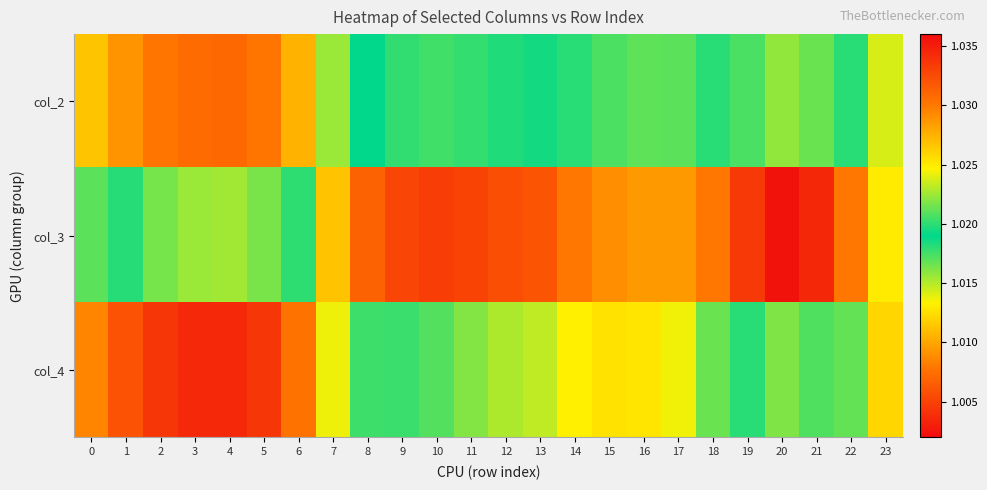

Reading left to right, transcribe all the data shown in this chart.

col_2: 0=1.0	1=1.0	2=1.0	3=1.0	4=1.0	5=1.0	6=1.0	7=1.0	8=1.0	9=1.0	10=1.0	11=1.0	12=1.0	13=1.0	14=1.0	15=1.0	16=1.0	17=1.0	18=1.0	19=1.0	20=1.0	21=1.0	22=1.0	23=1.0
col_3: 0=1.0	1=1.0	2=1.0	3=1.0	4=1.0	5=1.0	6=1.0	7=1.0	8=1.0	9=1.0	10=1.0	11=1.0	12=1.0	13=1.0	14=1.0	15=1.0	16=1.0	17=1.0	18=1.0	19=1.0	20=1.0	21=1.0	22=1.0	23=1.0
col_4: 0=1.0	1=1.0	2=1.0	3=1.0	4=1.0	5=1.0	6=1.0	7=1.0	8=1.0	9=1.0	10=1.0	11=1.0	12=1.0	13=1.0	14=1.0	15=1.0	16=1.0	17=1.0	18=1.0	19=1.0	20=1.0	21=1.0	22=1.0	23=1.0